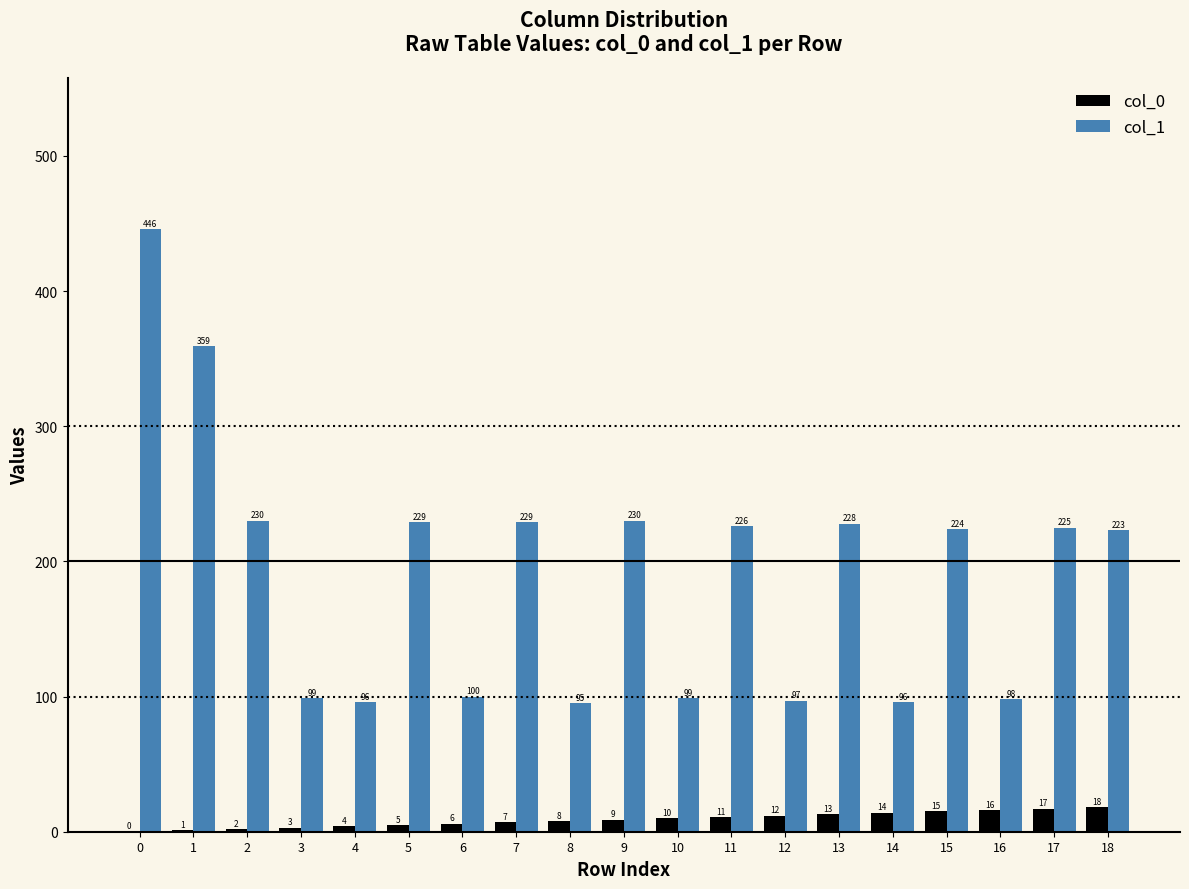

How many positive values does the col_0 series have?

18